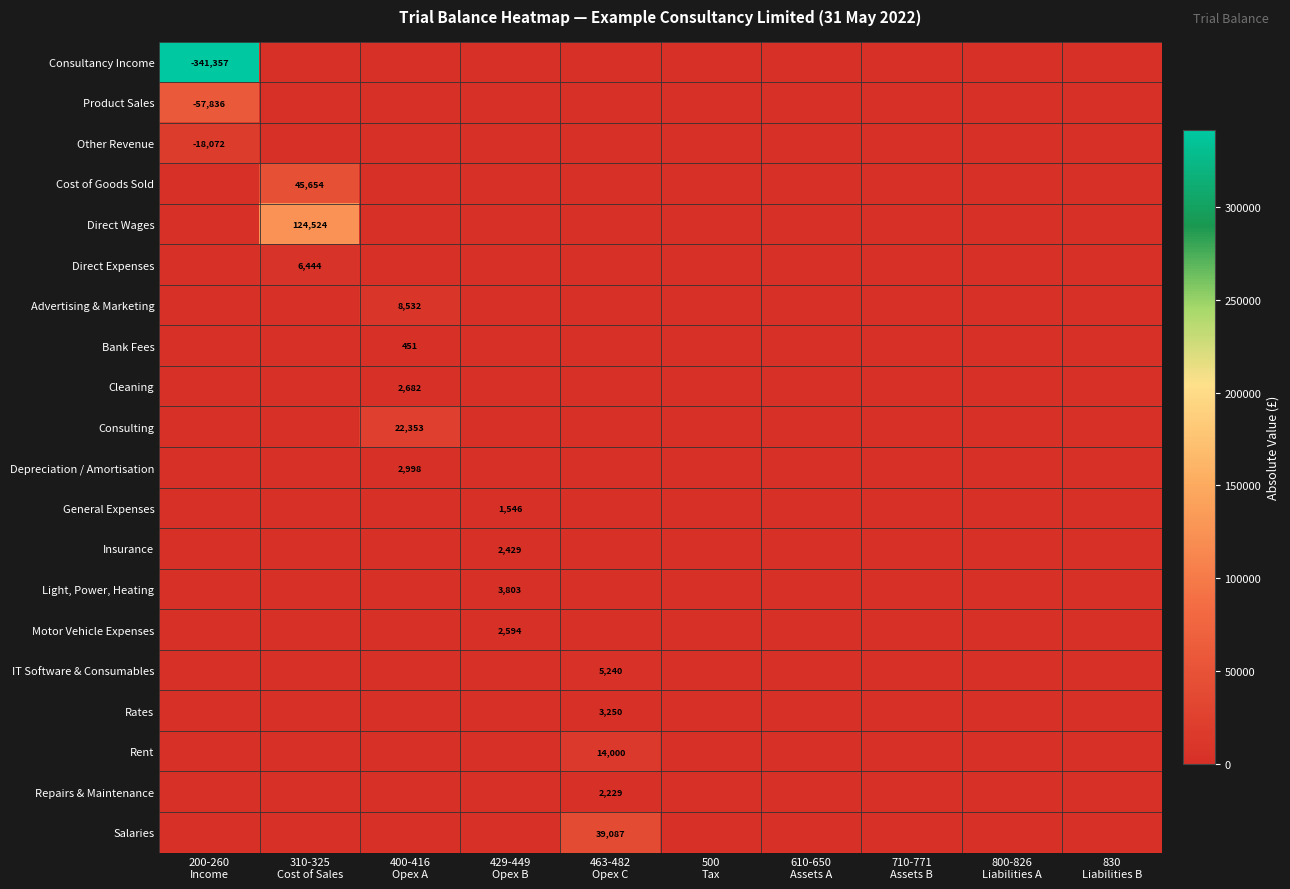

Which category has the highest value in the Consultancy Income series?

200-260 Income